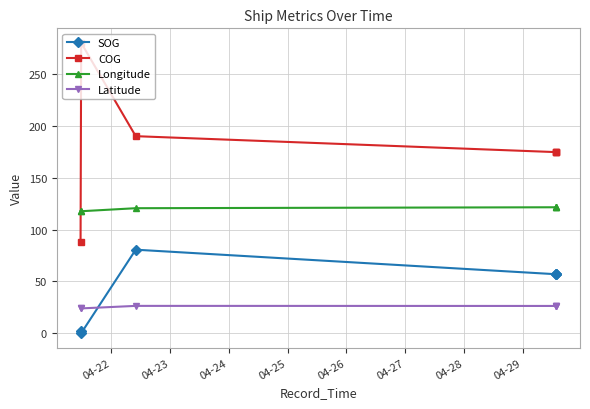

What is the value of the Latitude point at the 6th from the left?

26.3